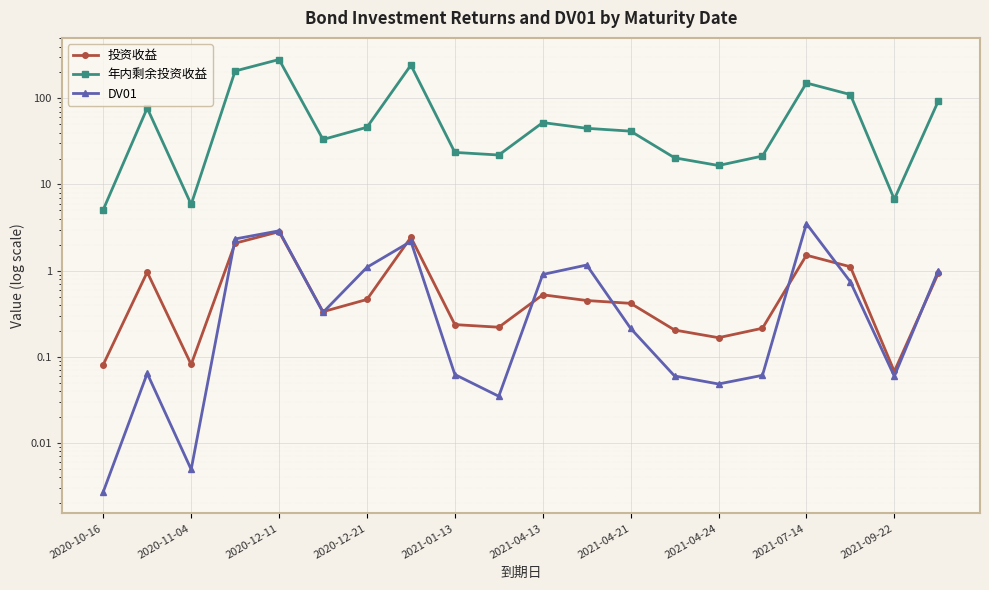

What is the total value across all series at 13?

20.7